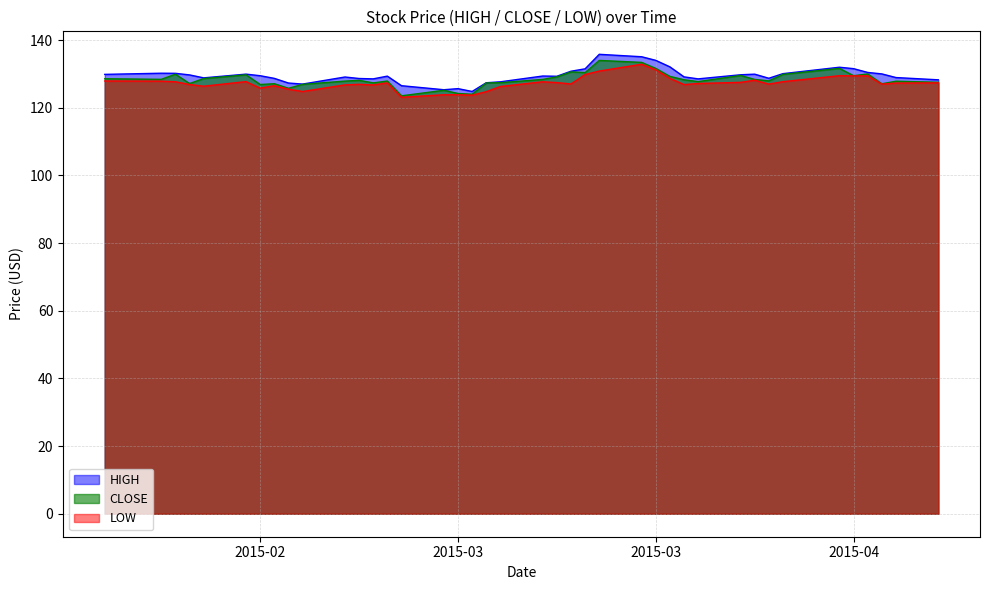

True or false: HIGH and LOW cross at least once.

False